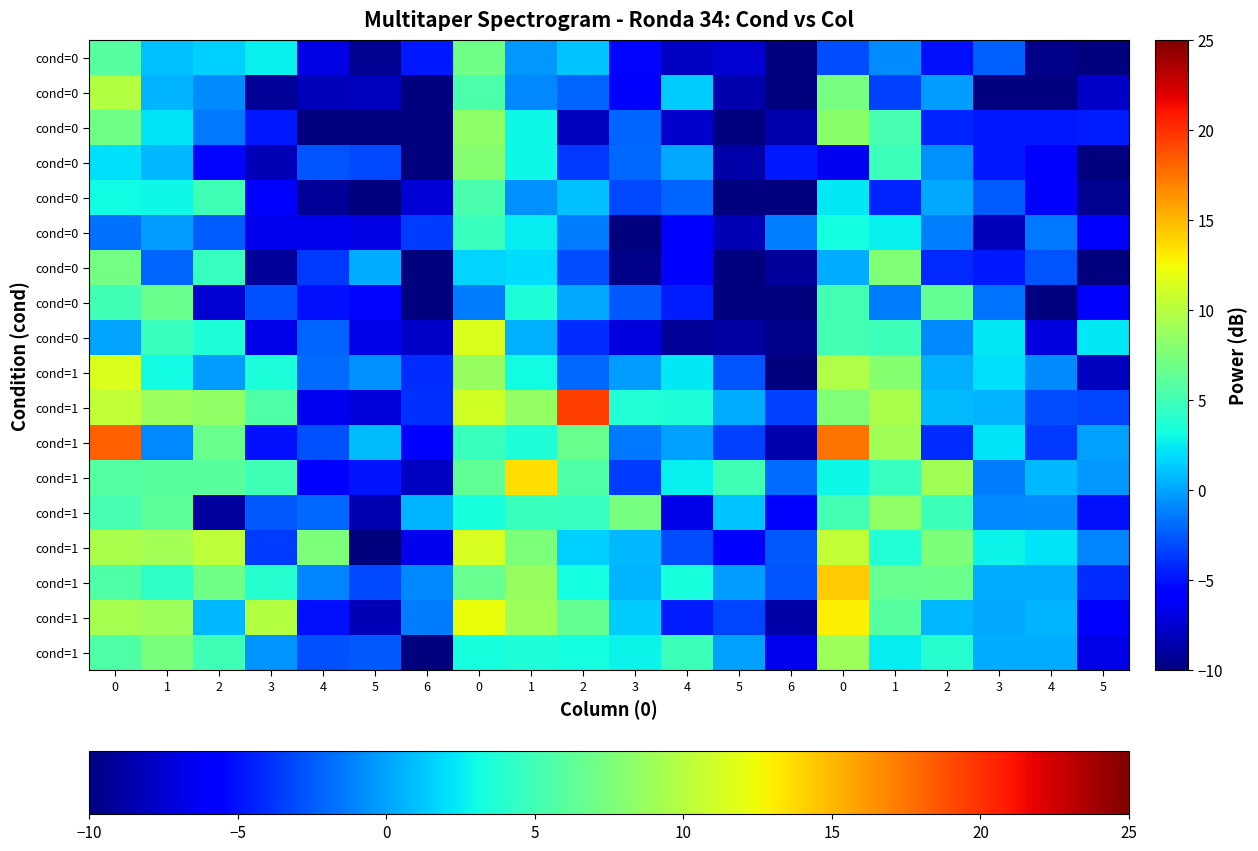

What is the spread (max minus min) of values at 3?

19.1